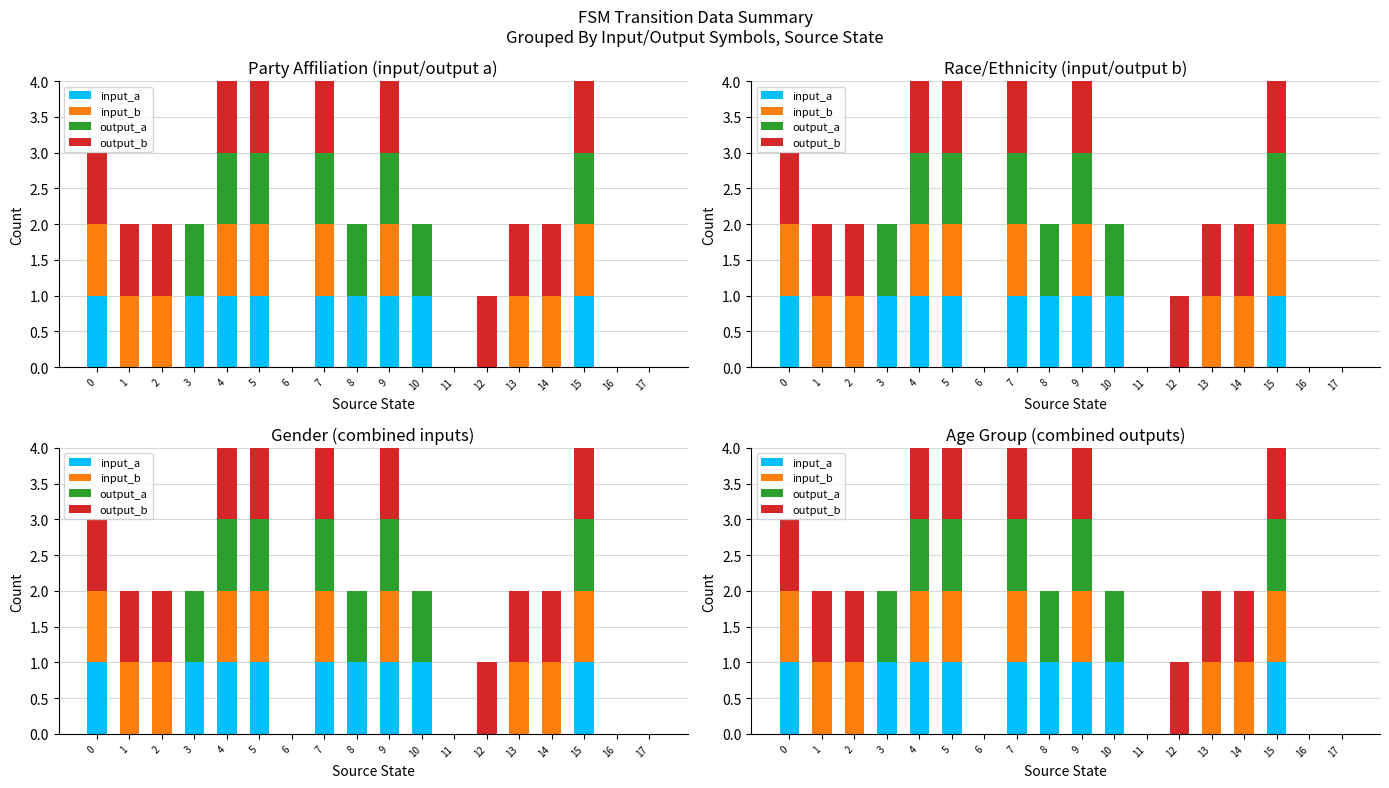

Between 10 and 7, which is larger?

10